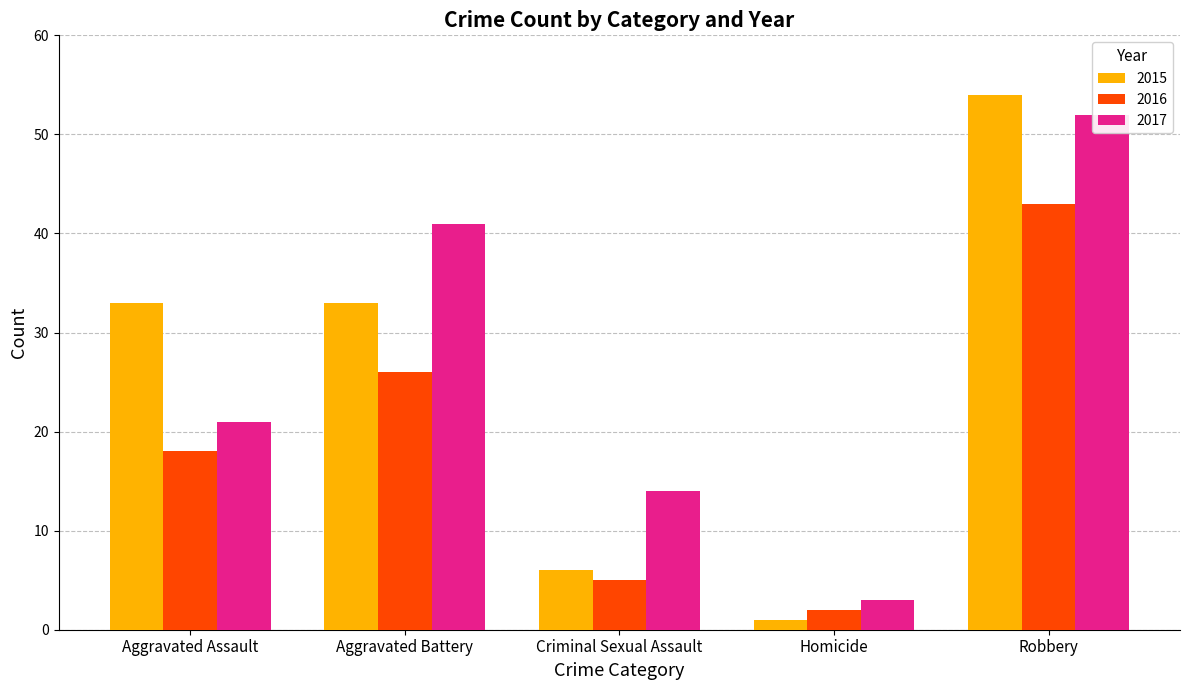

Which series changed the most between Homicide and Robbery?

2015